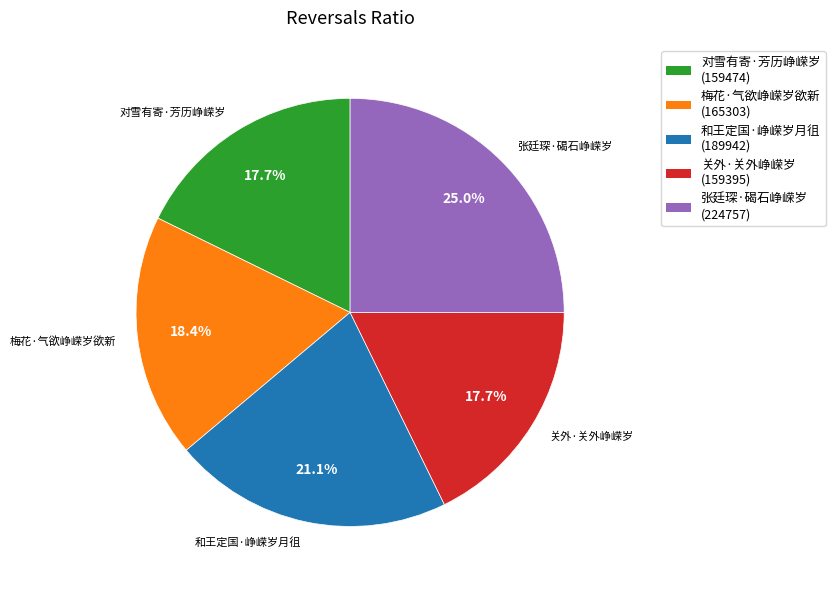

Is there any slice that represents more than half of the pie?

No